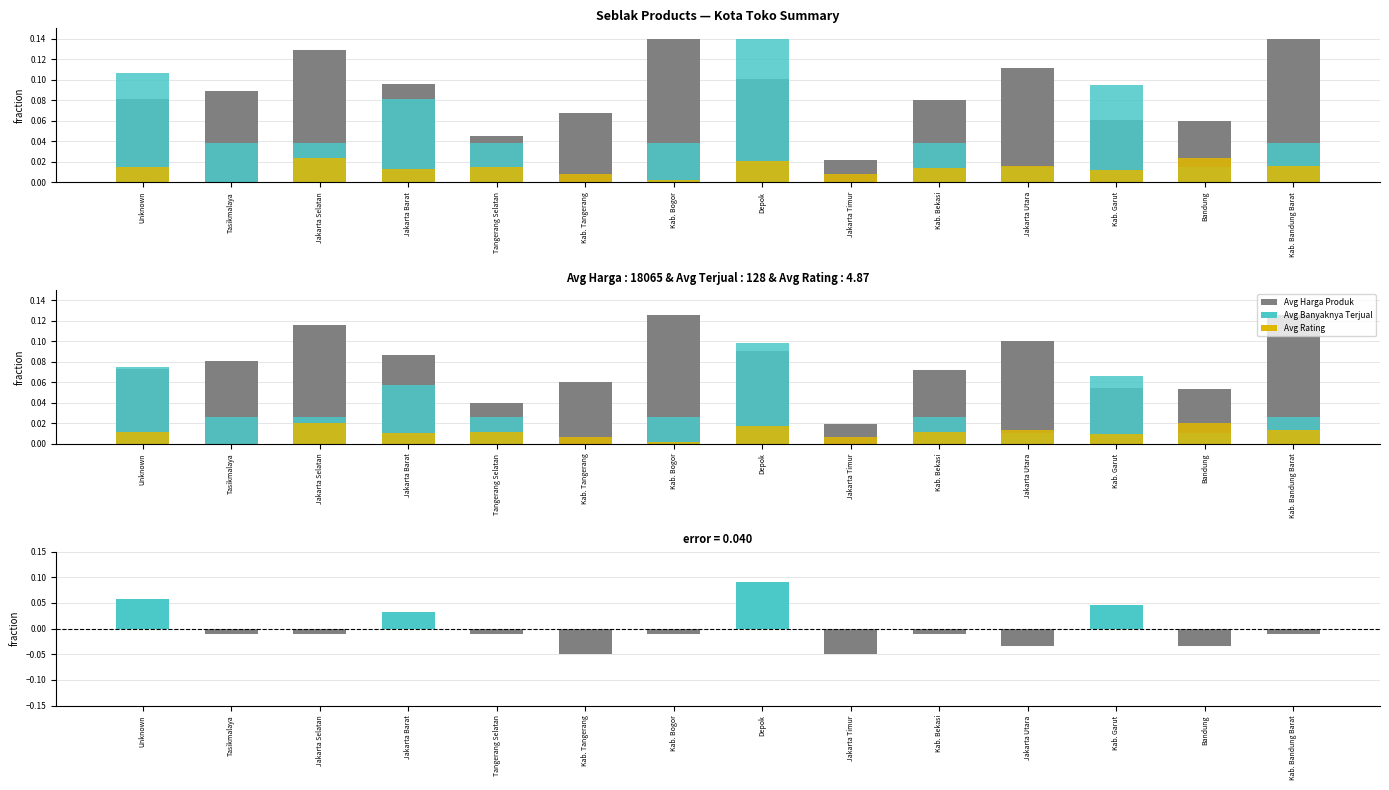

Is the value of Avg Harga Produk at Kab. Garut greater than the value of Avg Banyaknya Terjual at Bandung?

Yes